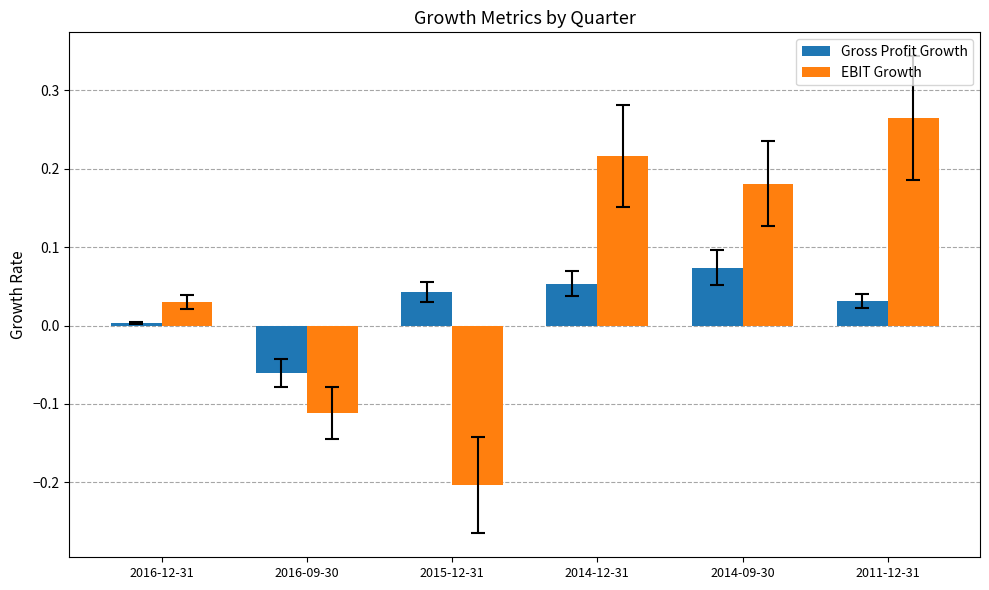

List the series in order of their overall mean, lowest first.

Gross Profit Growth, EBIT Growth